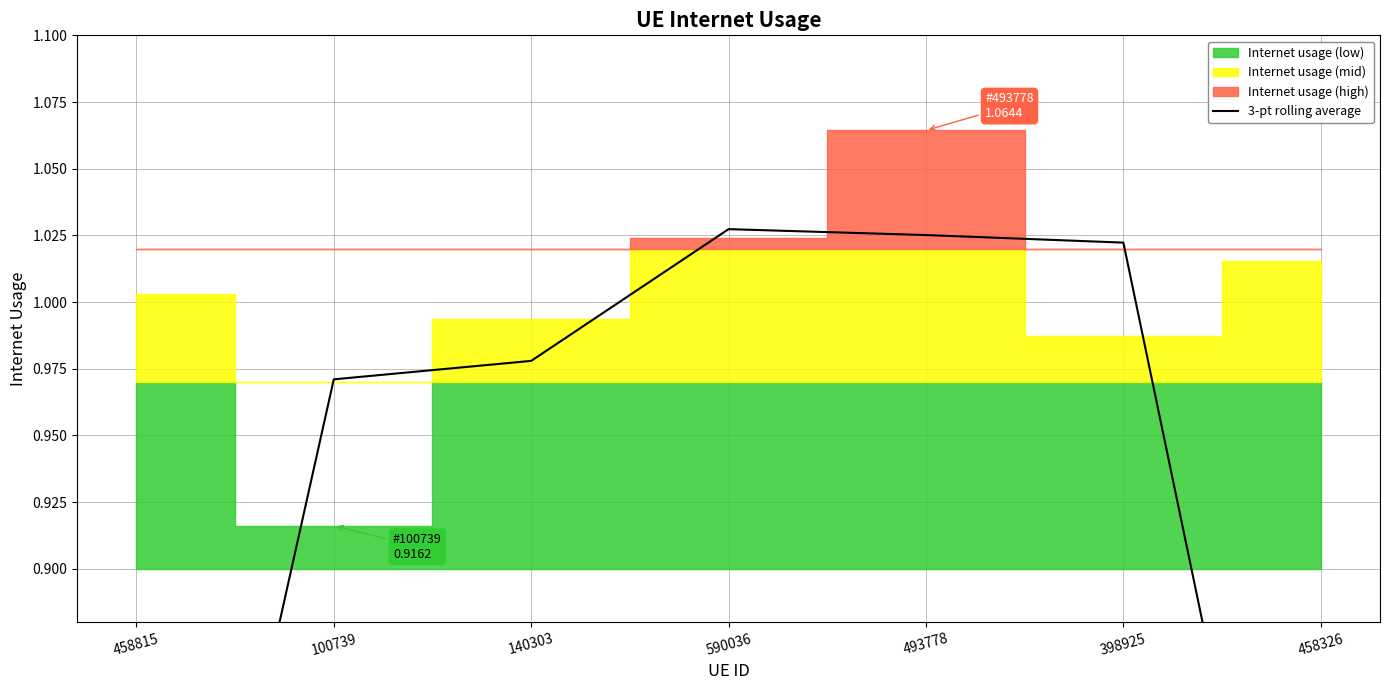

What is the value of the 5th point from the left?

1.0